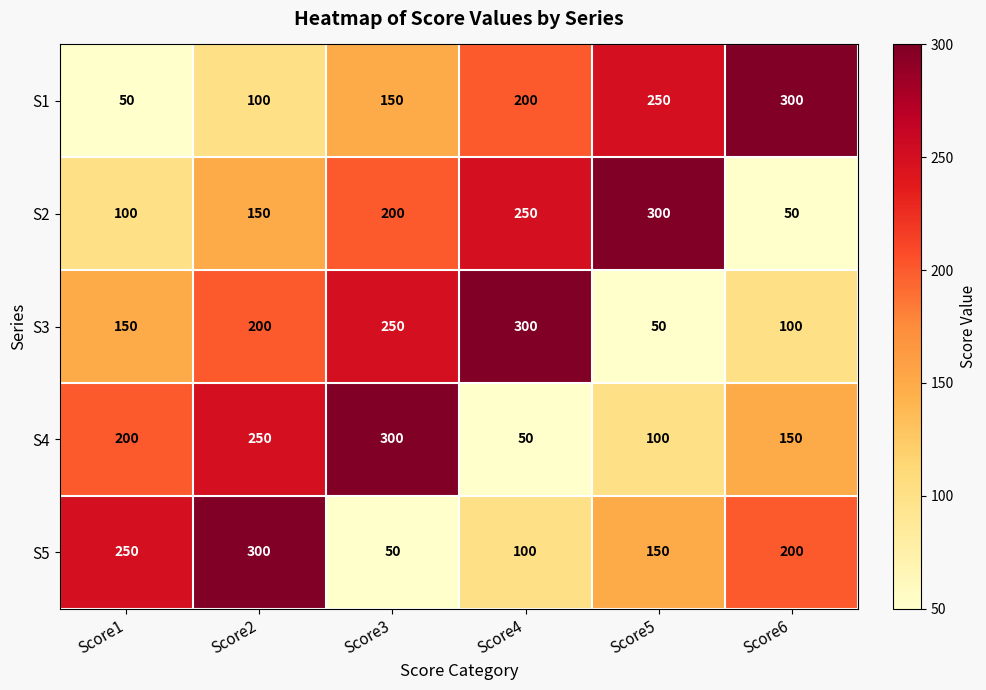

At which category is the sum across all series the highest?

Score2